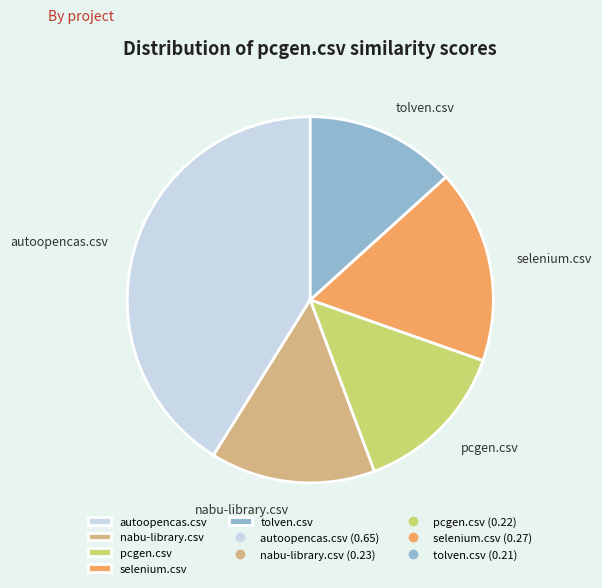

Is there any slice that represents more than half of the pie?

No